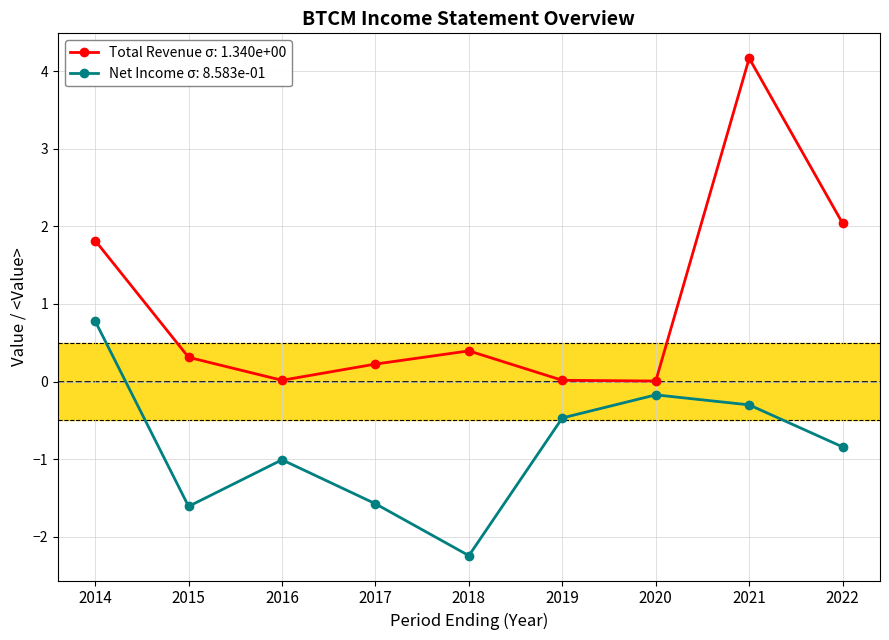

Count the number of data series in this chart.

2